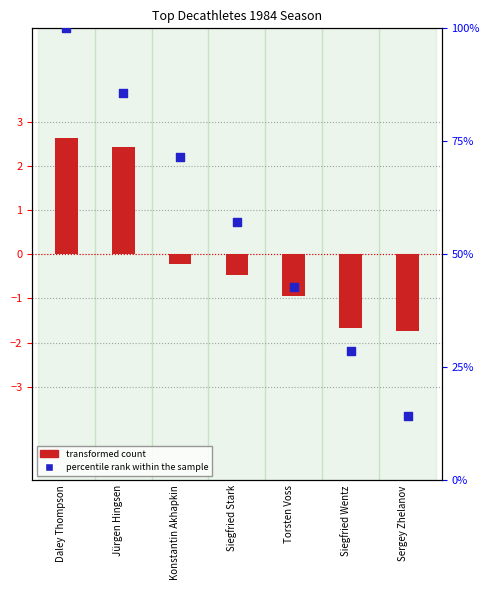

At how many categories does at least one series exceed 34?

5